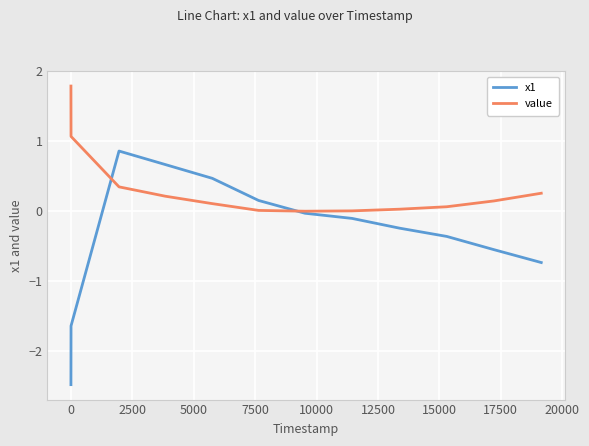

How many times do x1 and value cross each other?

2